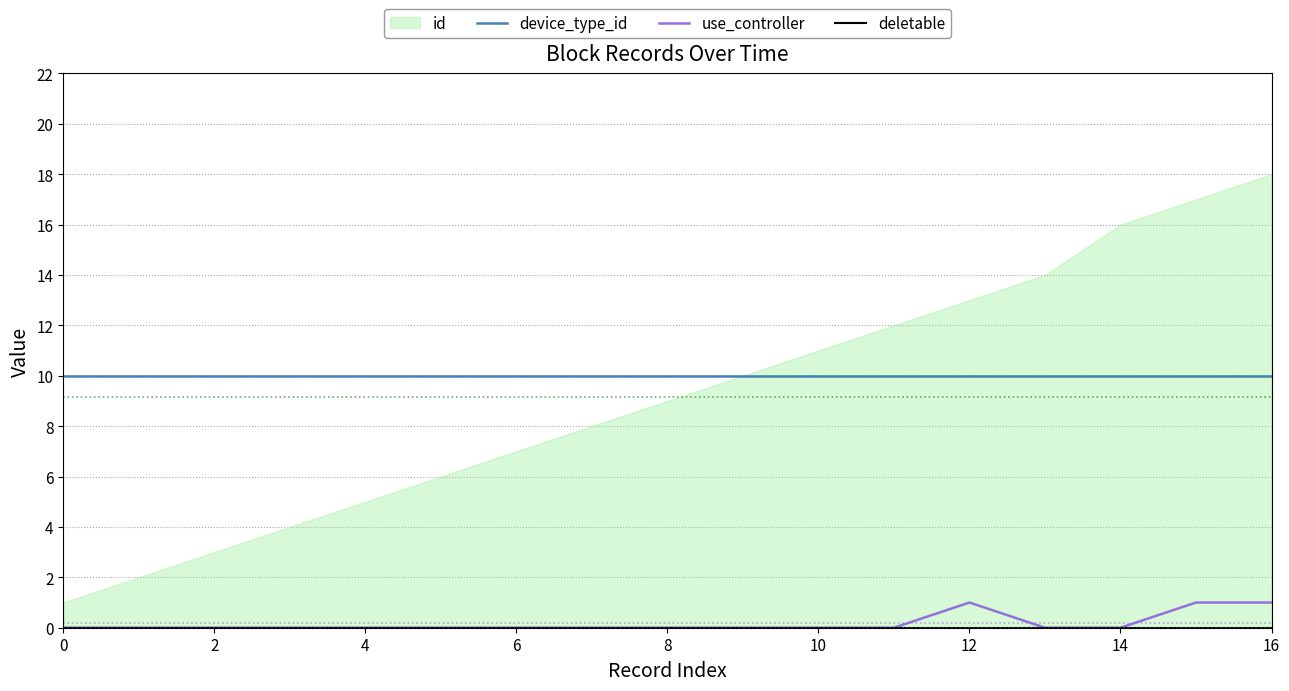

The value of device_type_id at 14 is 17. True or false?

False